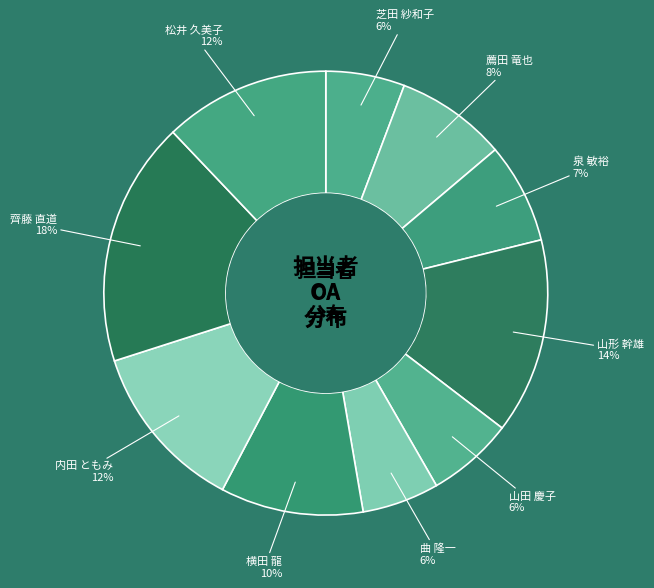

How many segments does this pie chart have?

10